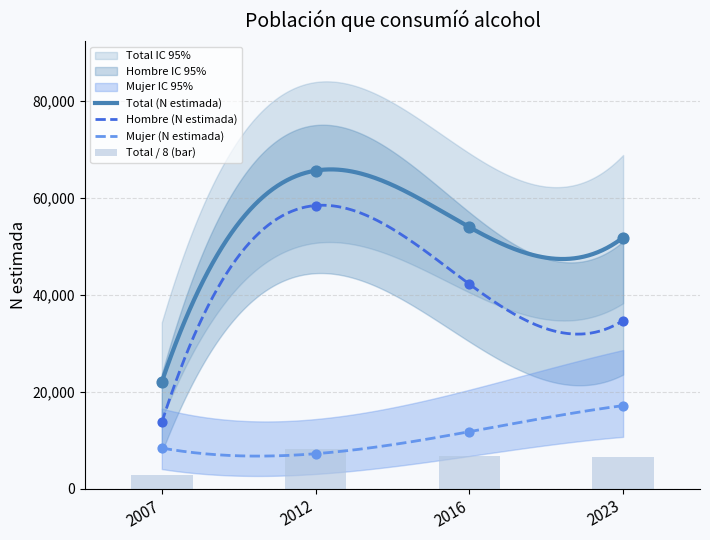

Is the value of Total (N estimada) at 2023 greater than the value of Mujer (N estimada) at 2012?

No